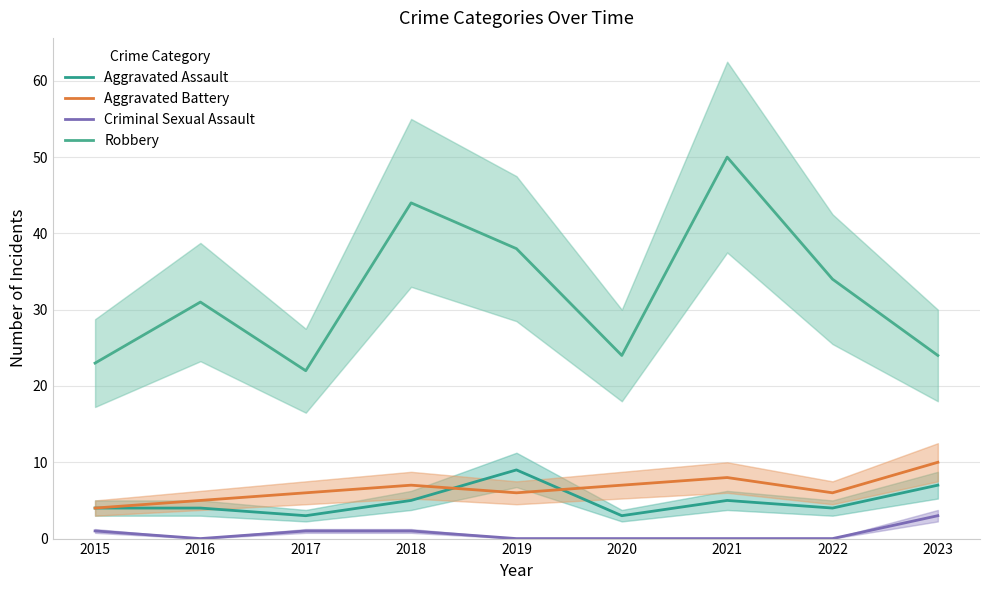

At which label is Criminal Sexual Assault closest to 1?

2015